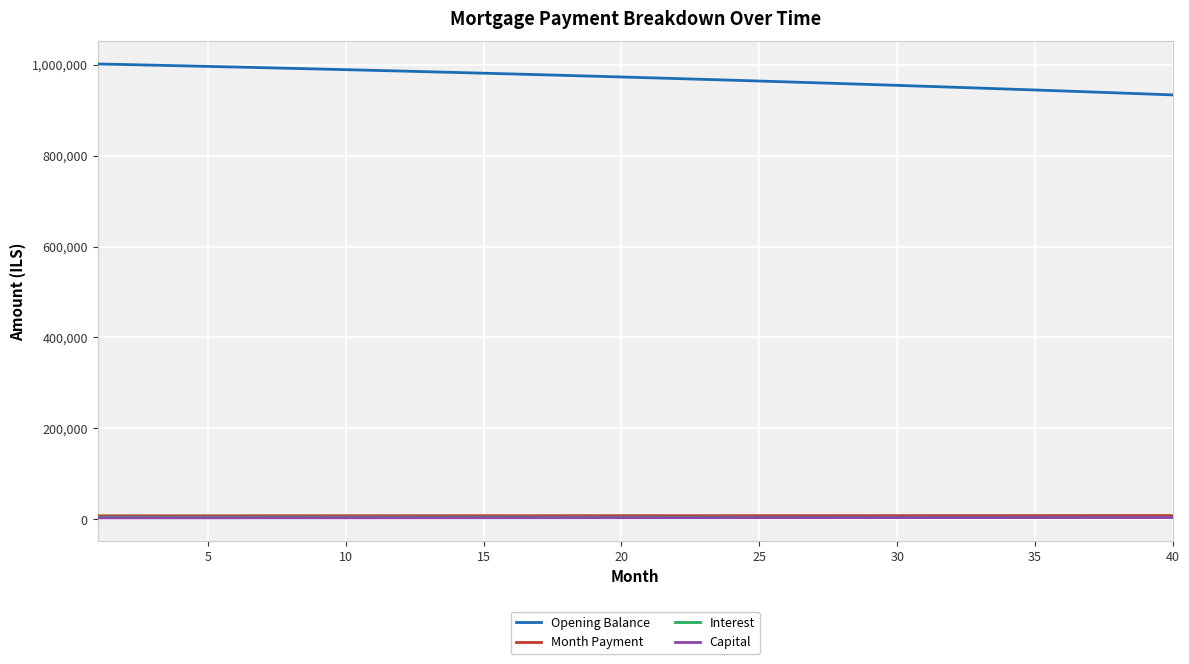

What is the greatest value displayed?

1001666.7